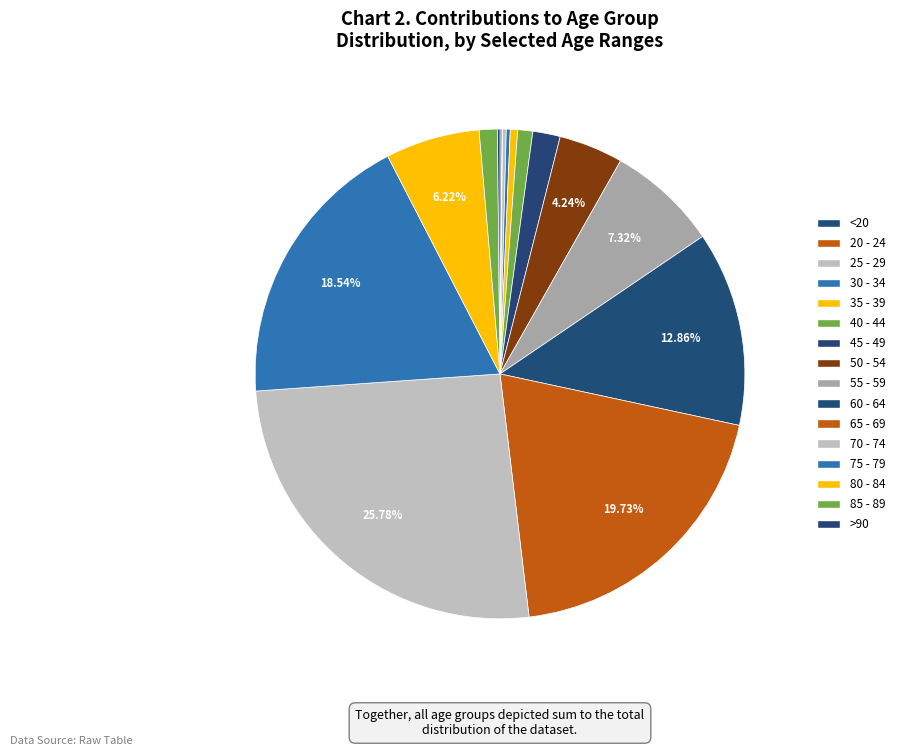

Count the number of slices in the pie.

16